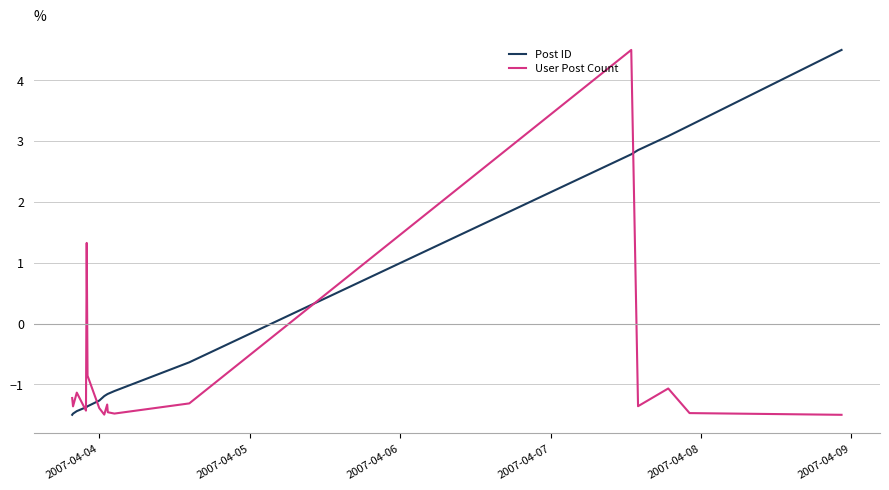

Rank the series by their average value, from highest to lowest.

Post ID, User Post Count